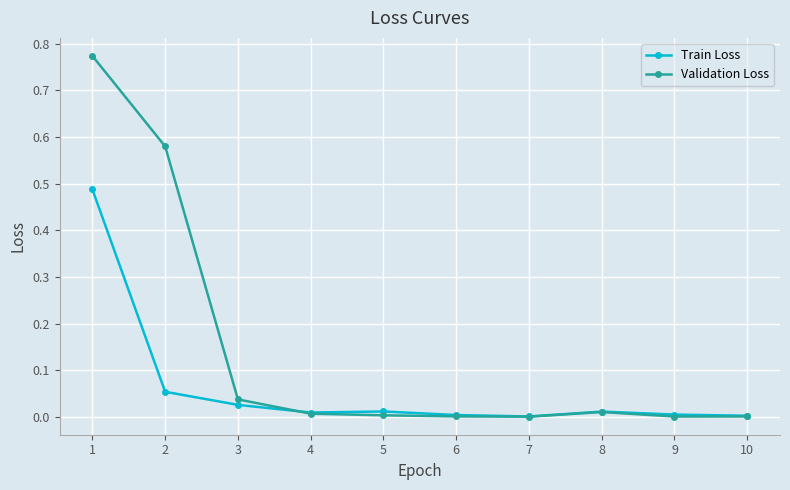

Which category has the highest value in the Train Loss series?

1